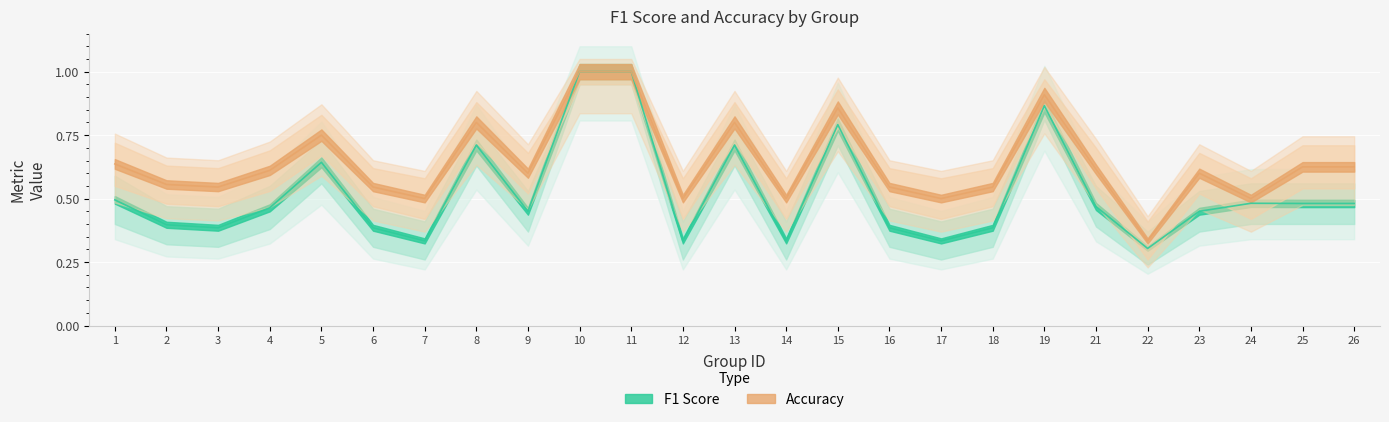

What is the value of the f1 point at the 12th from the left?

0.3